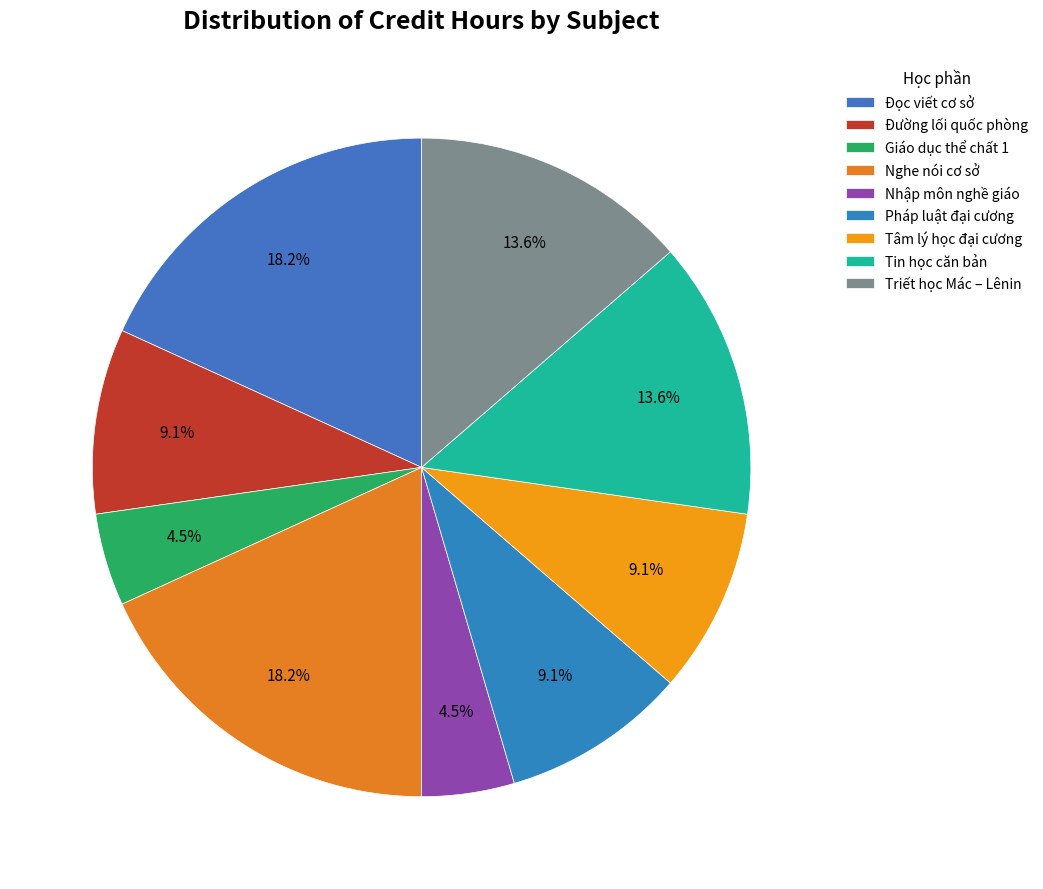

Count the number of slices in the pie.

9